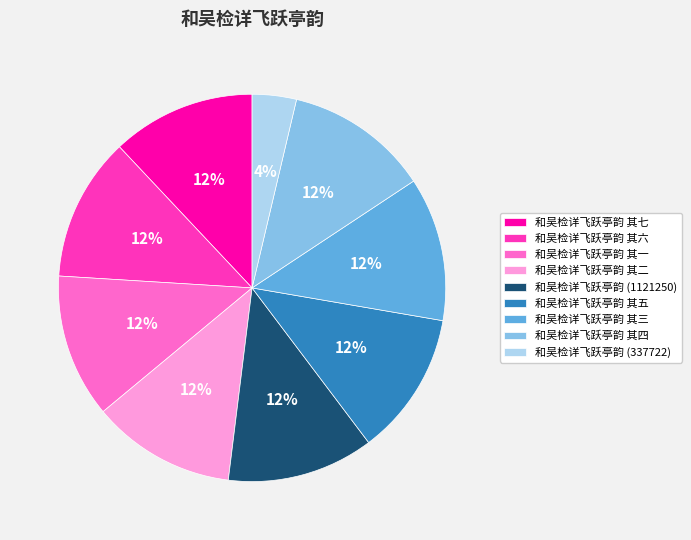

To the nearest percent, what portion does 和吴检详飞跃亭韵 其七 represent?

12%